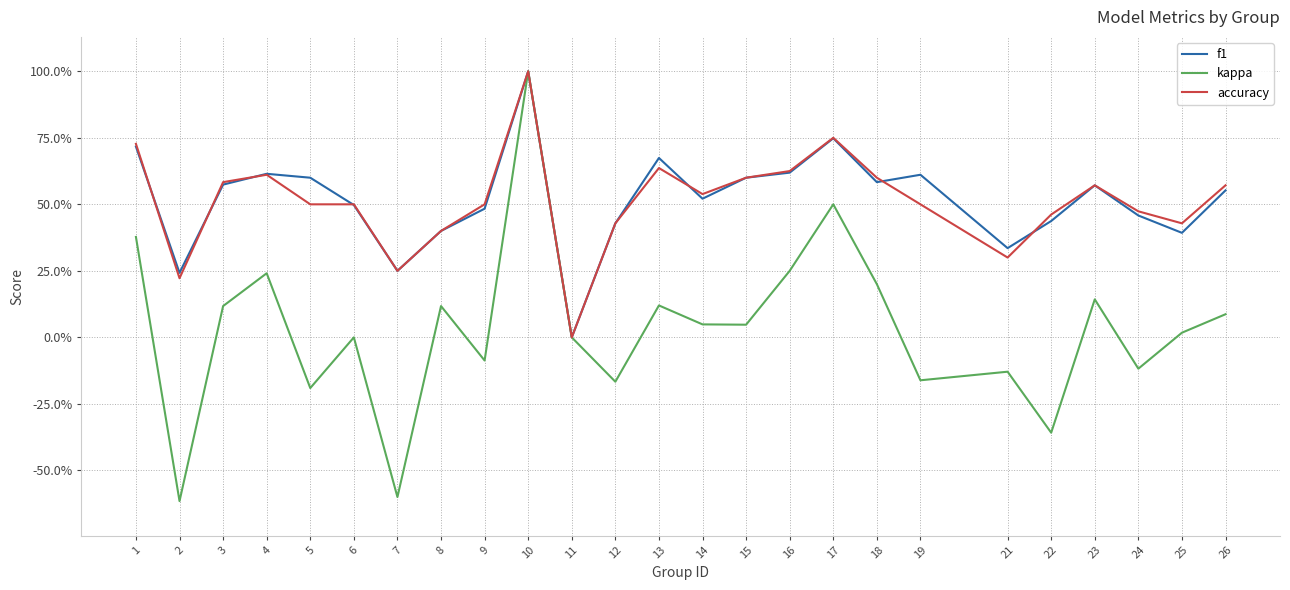

What is the spread (max minus min) of values at 6?

0.5